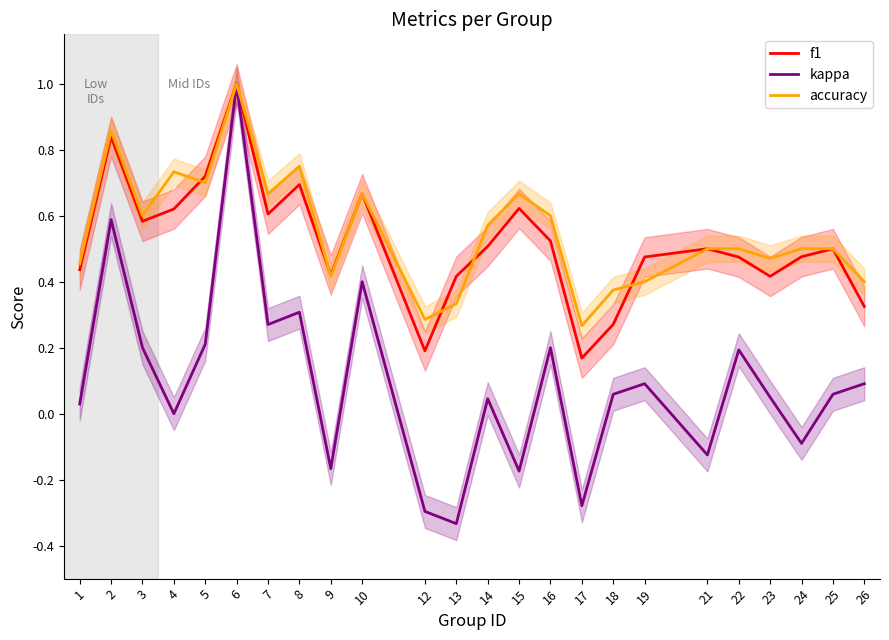

True or false: kappa has more than 2 points higher than both neighbors.

True